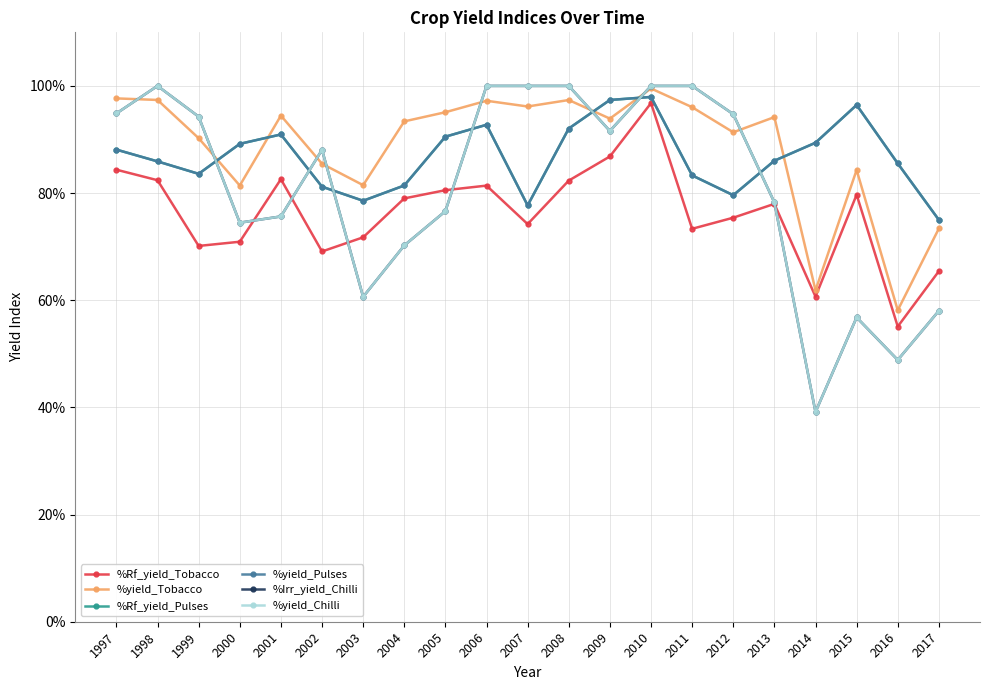

Between 2012 and 2001, which is larger?

2001